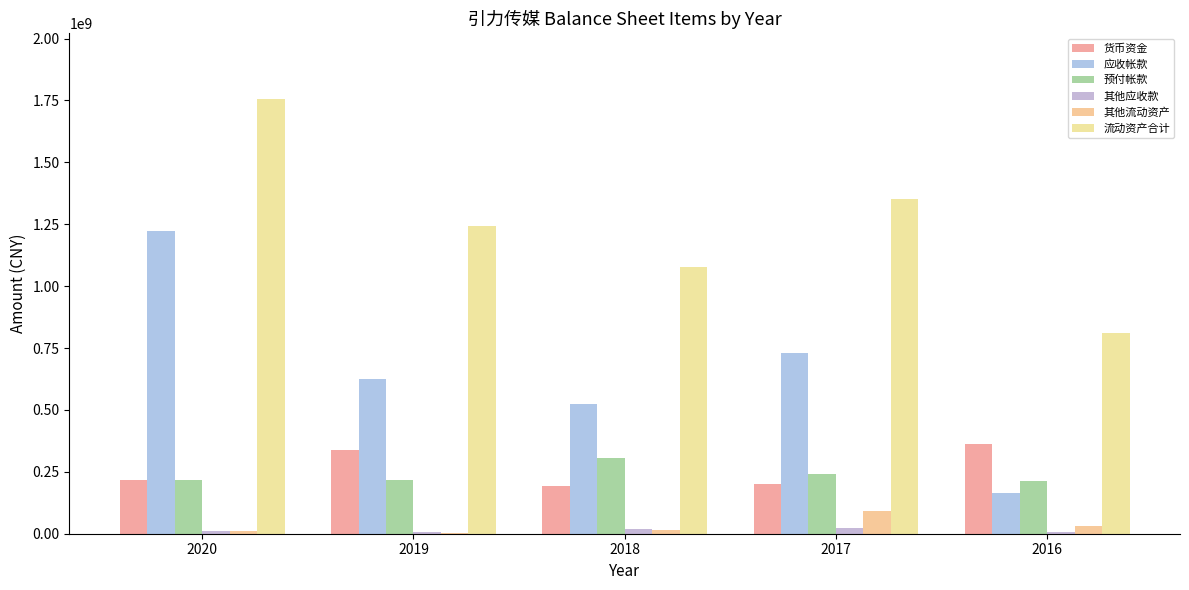

How many values in the 预付帐款 series exceed 216665180?

3